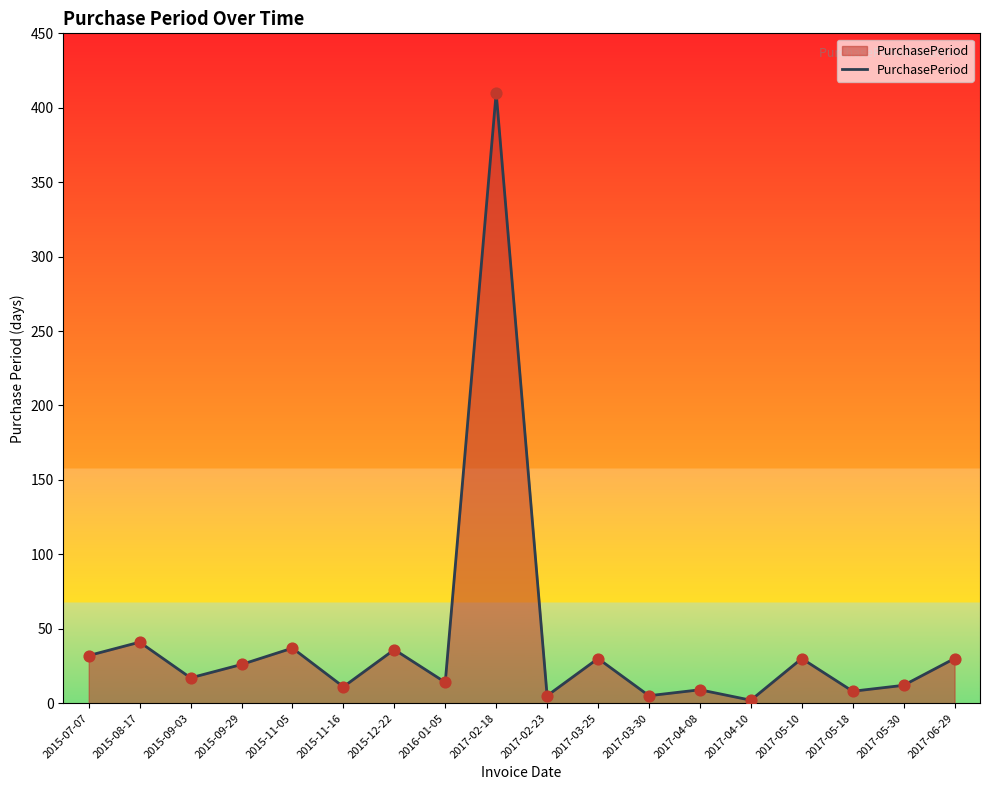

Between 2015-11-05 and 2017-02-23, which is larger?

2015-11-05